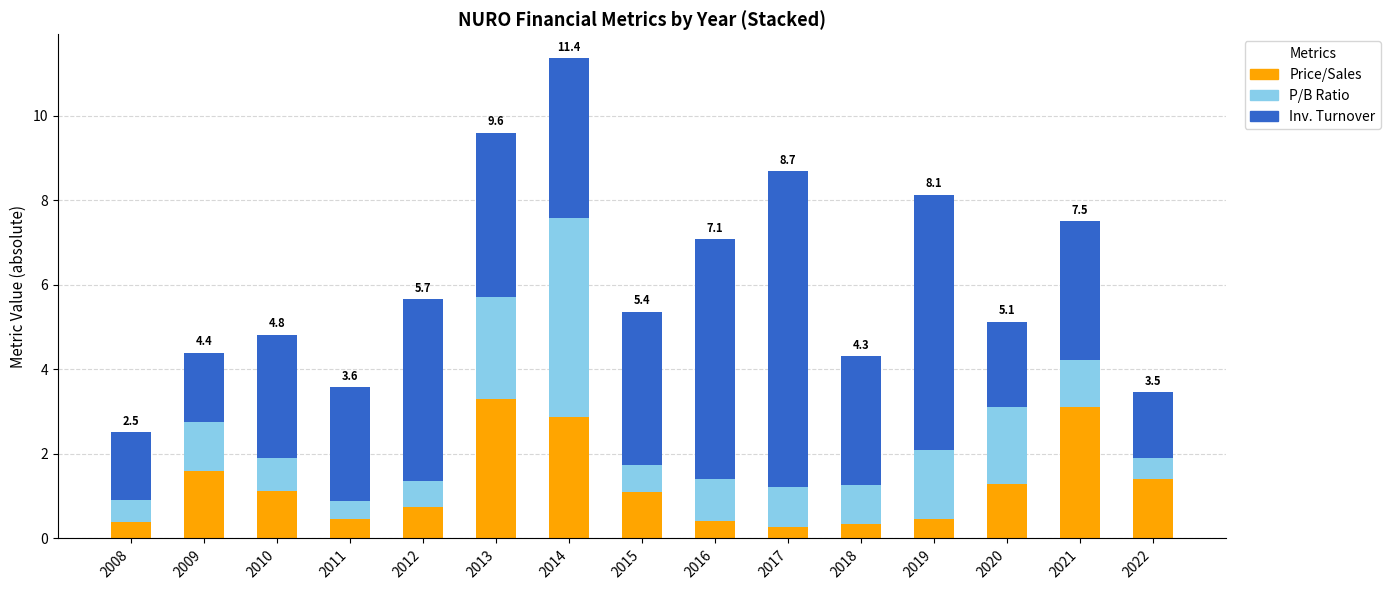

How many bars are there in total?

15